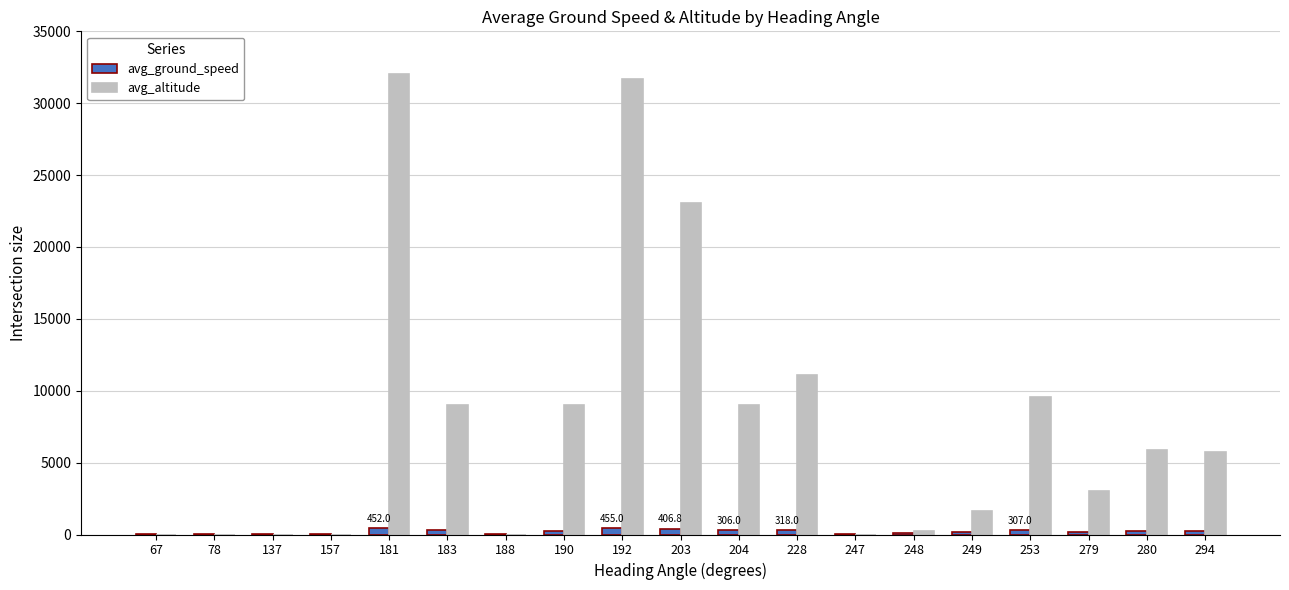

Is the value of avg_ground_speed at 183 greater than the value of avg_altitude at 228?

No